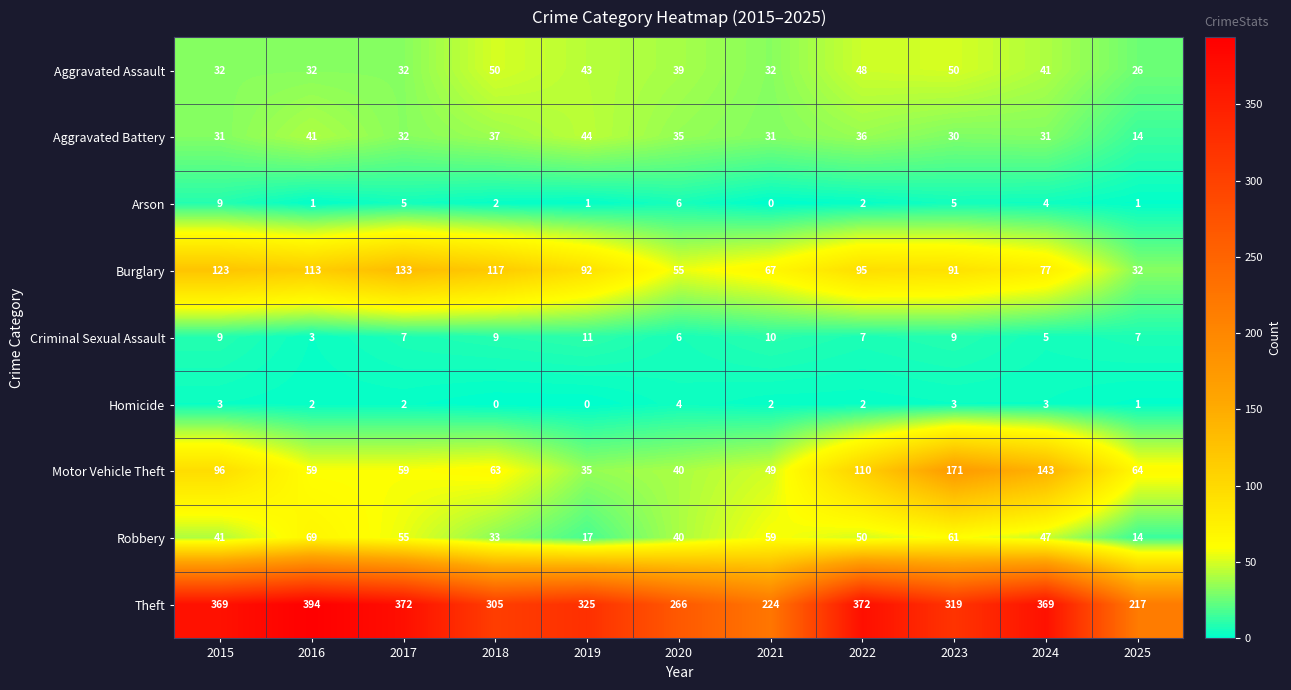

Which series changed the most between 2019 and 2024?

Motor Vehicle Theft